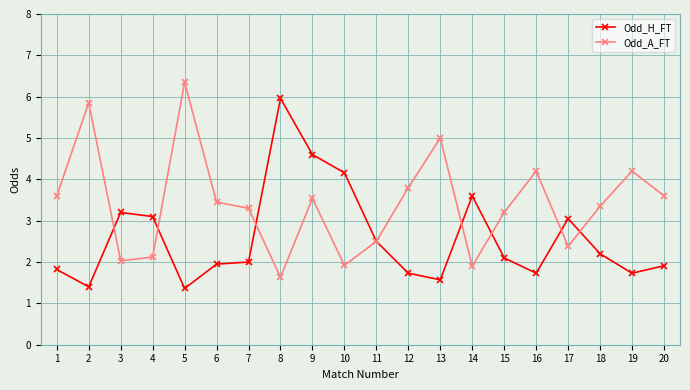

At how many categories does at least one series exceed 2?

20